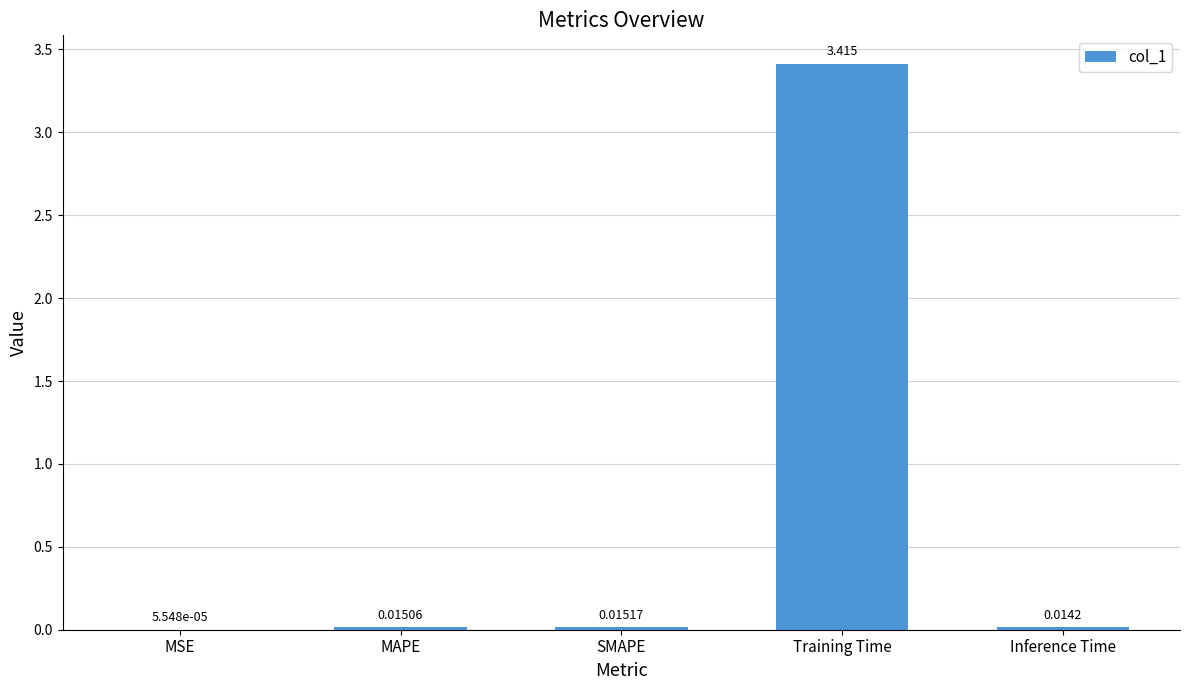

What is the change in value from SMAPE to Training Time?

+3.4